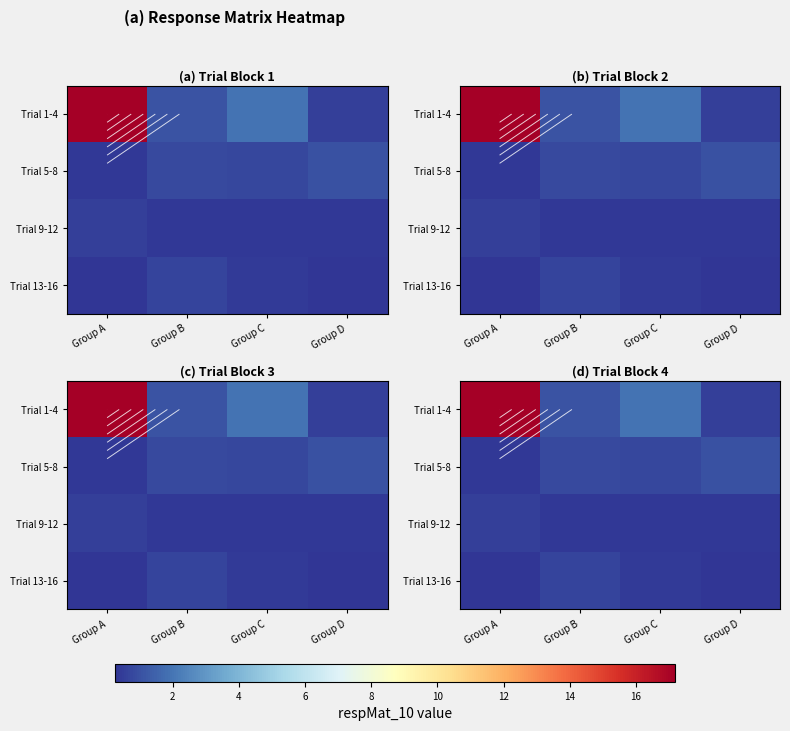

At which label does Trial 9-12 reach its peak?

Group A